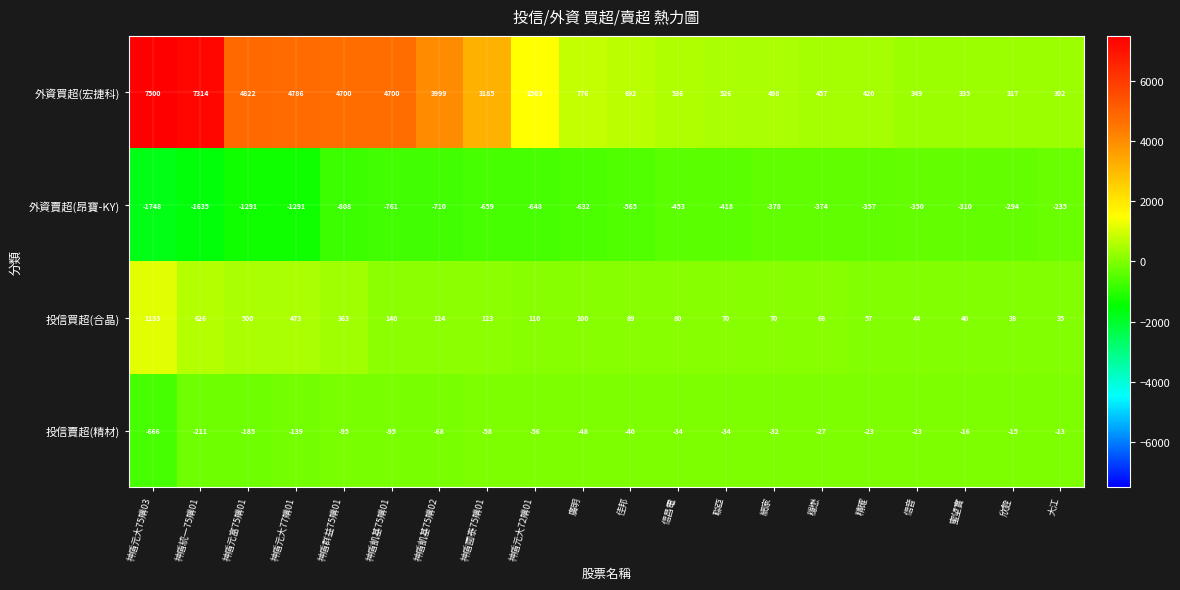

Which series has the largest range (max minus min)?

外資買超(宏捷科)